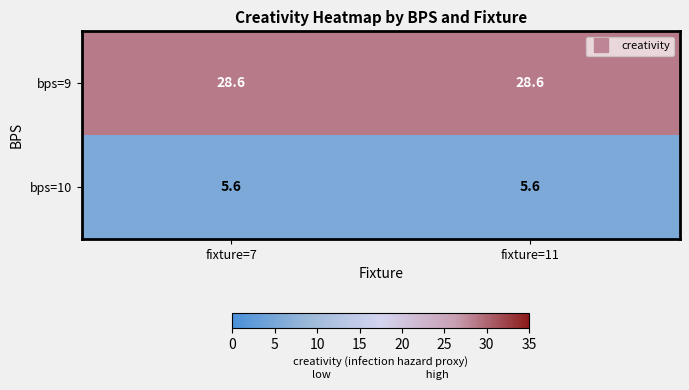

Reading left to right, extract all data points from this chart.

bps=9: fixture=7=28.6	fixture=11=28.6
bps=10: fixture=7=5.6	fixture=11=5.6